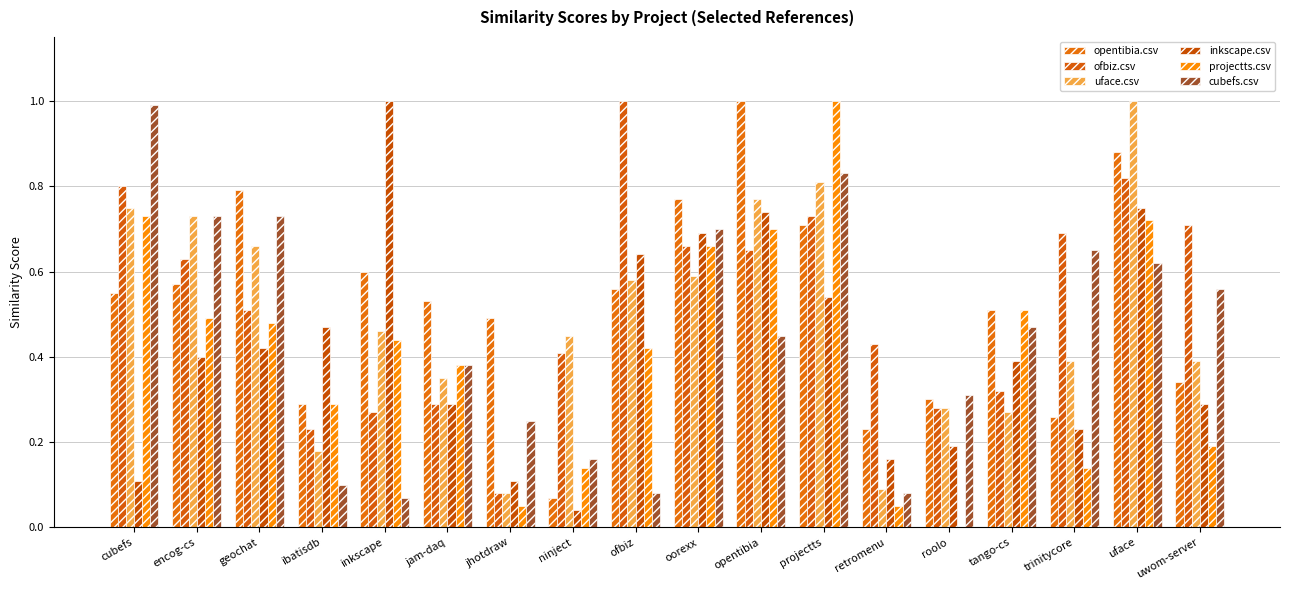

What are all the series names shown in the legend?

opentibia.csv, ofbiz.csv, uface.csv, inkscape.csv, projectts.csv, cubefs.csv